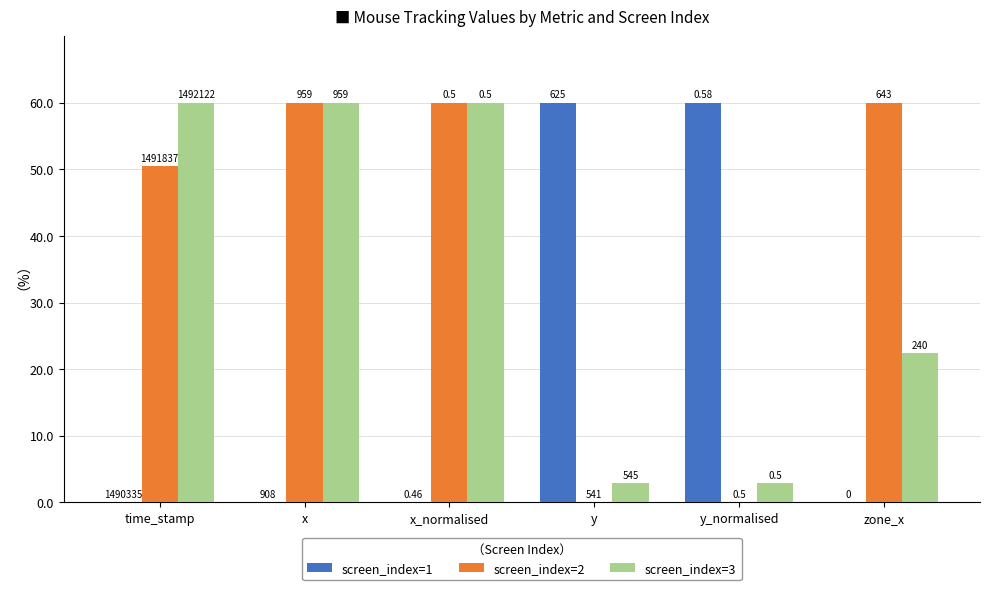

Does the chart contain stacked bars?

No